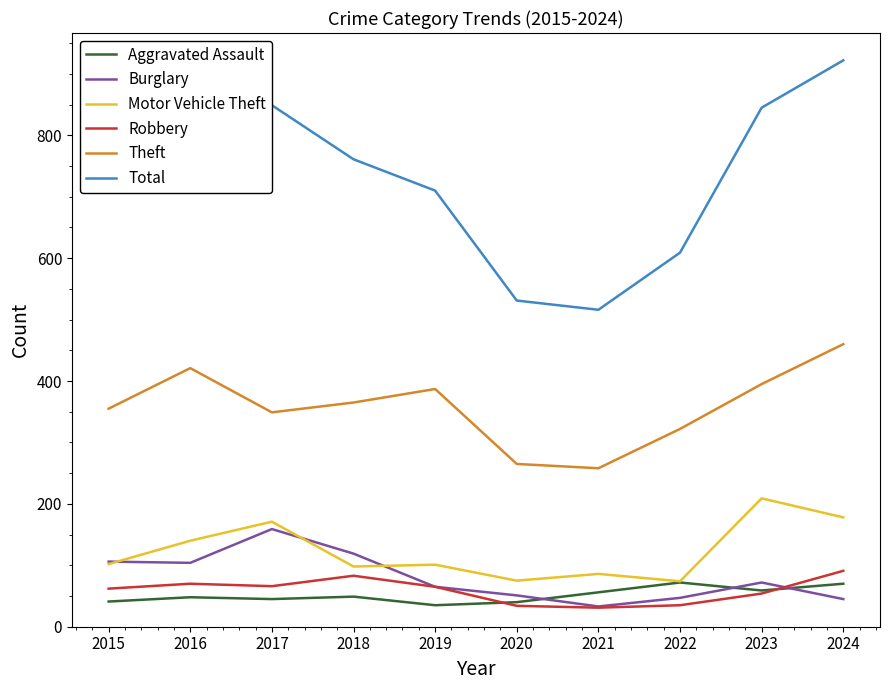

Between 2015 and 2023, which series saw the biggest shift?

Total